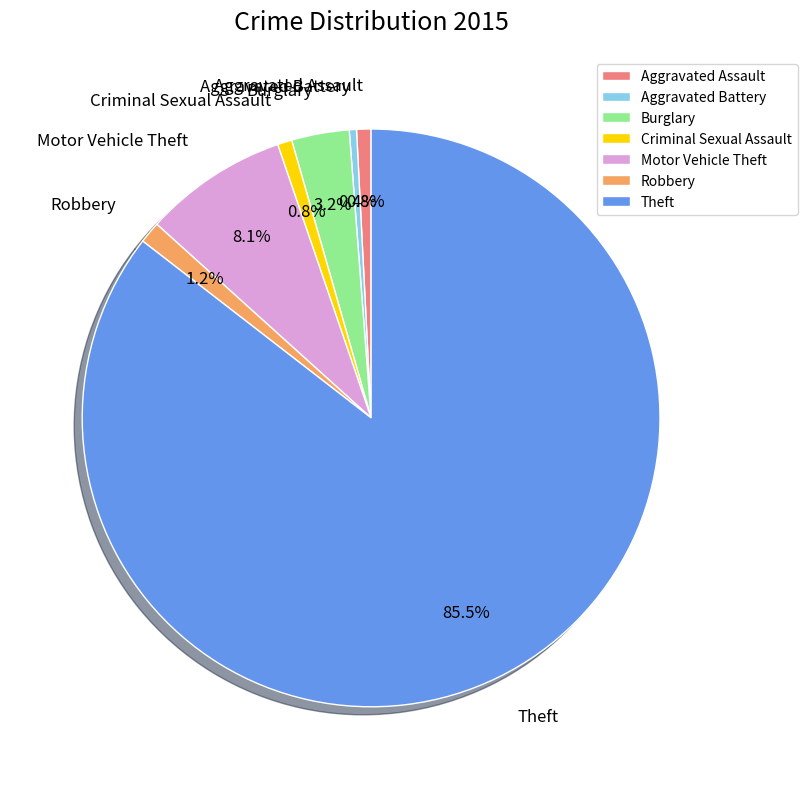

What is the total percentage of Theft and Aggravated Battery?

85.9%